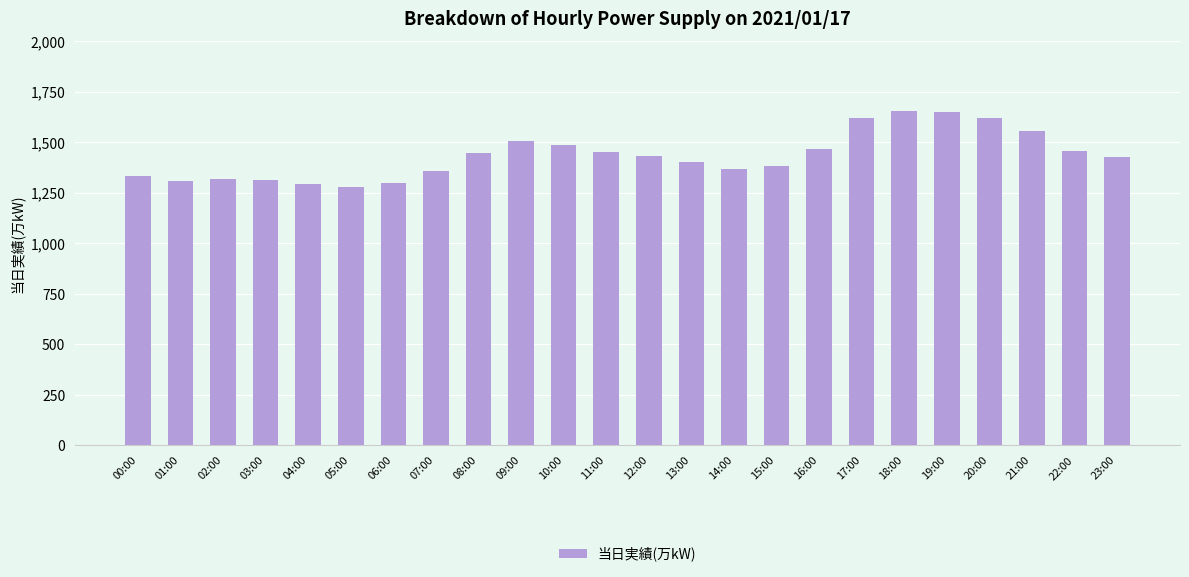

Count the number of data series in this chart.

1